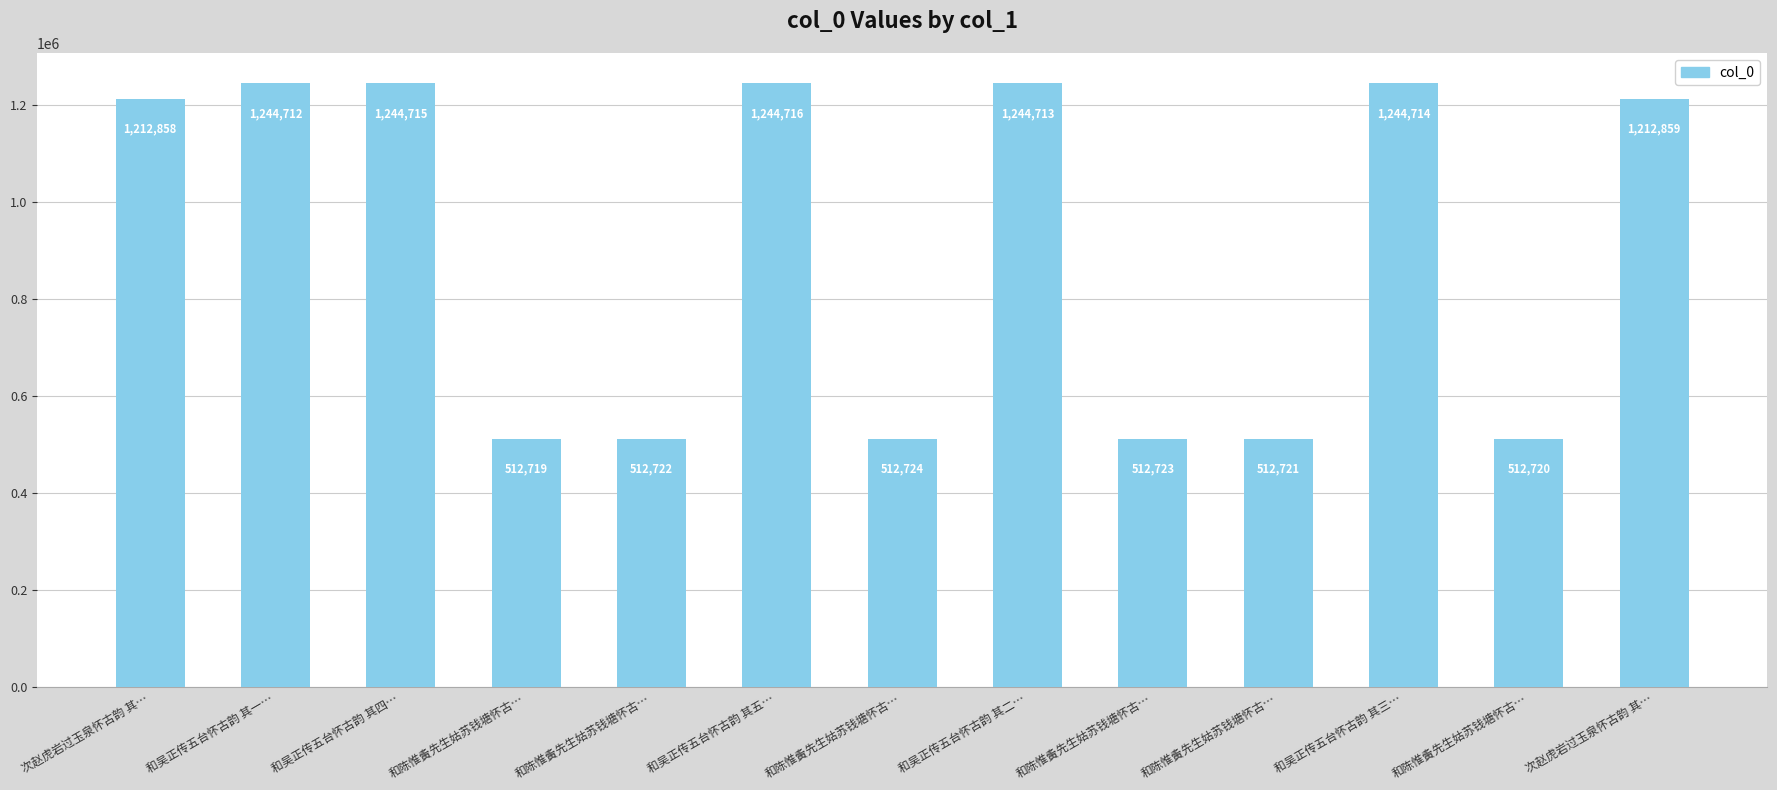

True or false: the data shows 1212859 at 次赵虎岩过玉泉怀古韵 其….

True